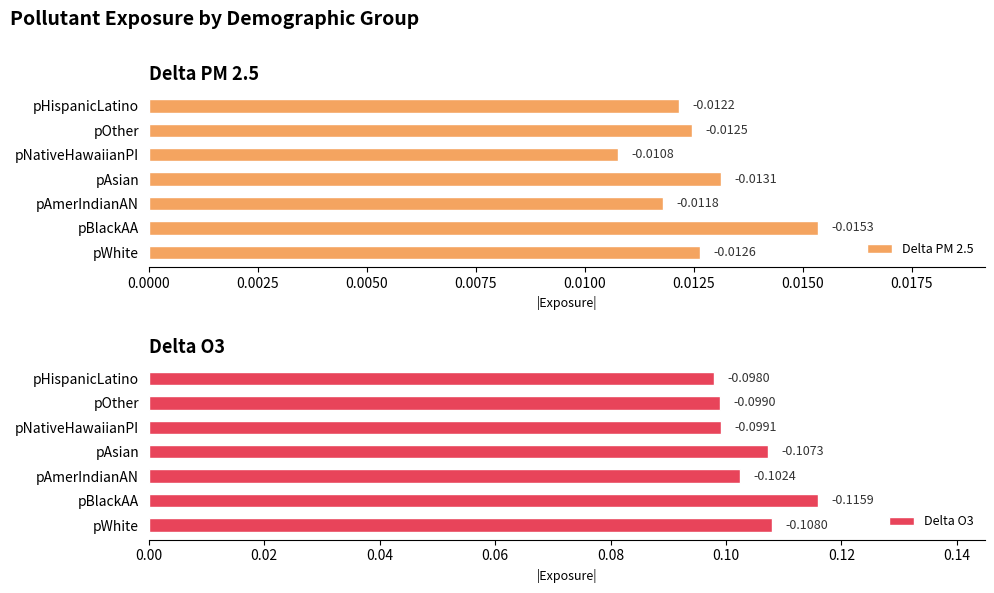

Reading right to left, list all the values displayed in this chart.

Delta PM 2.5: 0.0	0.0	0.0	0.0	0.0	0.0	0.0
Delta O3: 0.1	0.1	0.1	0.1	0.1	0.1	0.1